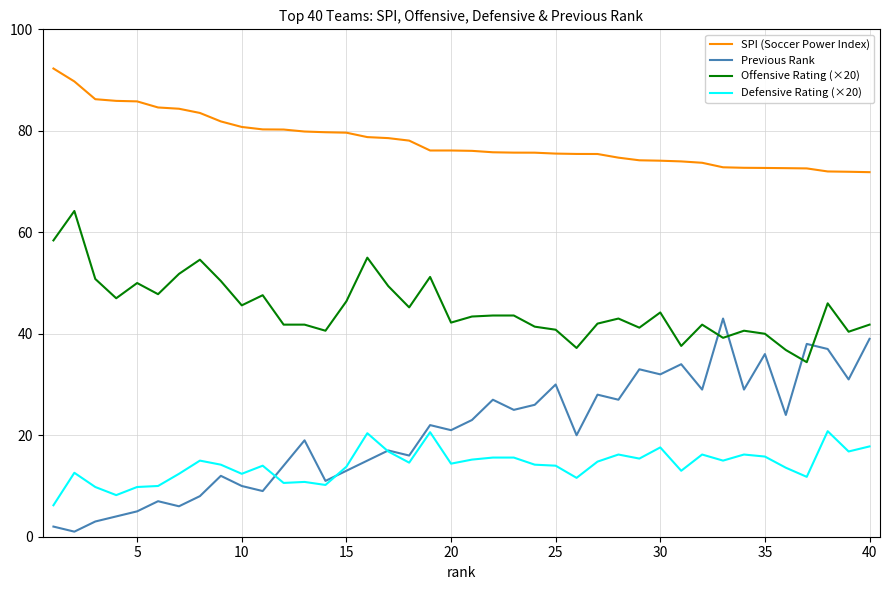

What is the greatest value displayed?

92.3